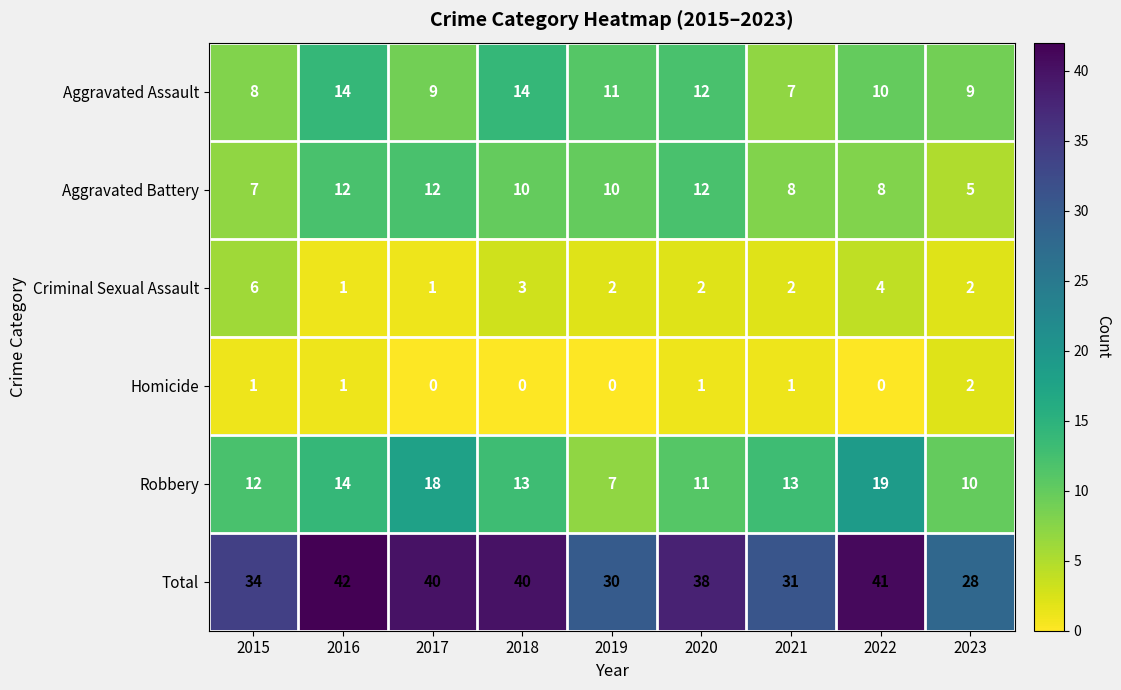

What is the difference between the second highest and minimum values in the Robbery series?

11